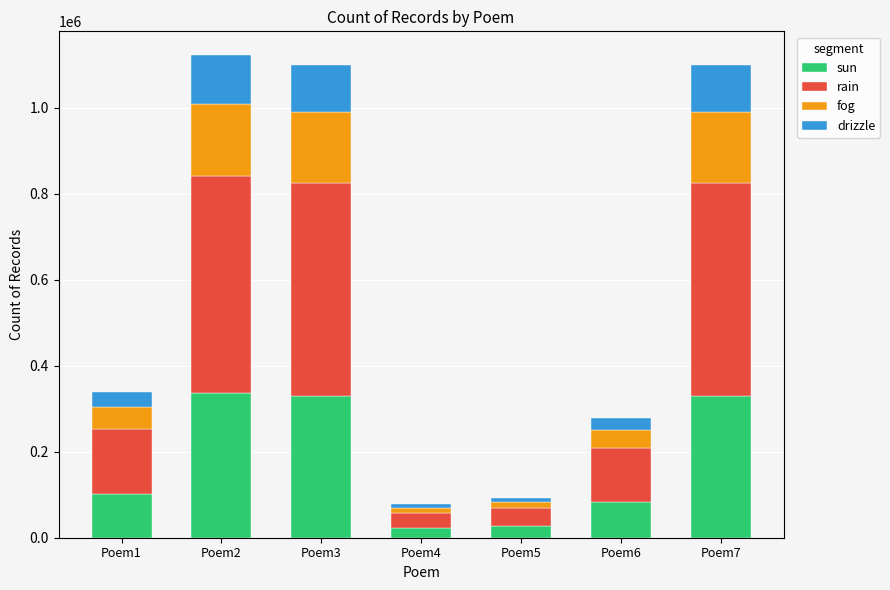

What is the total value across all series at Poem2?

1121202.0